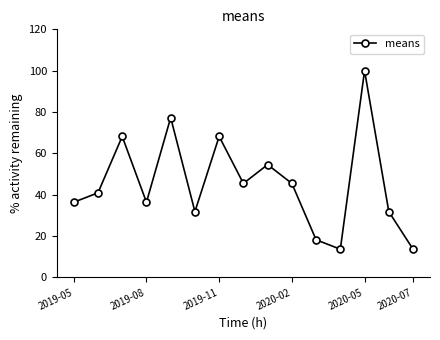

How many points are higher than both their immediate neighbors (excluding endpoints)?

5